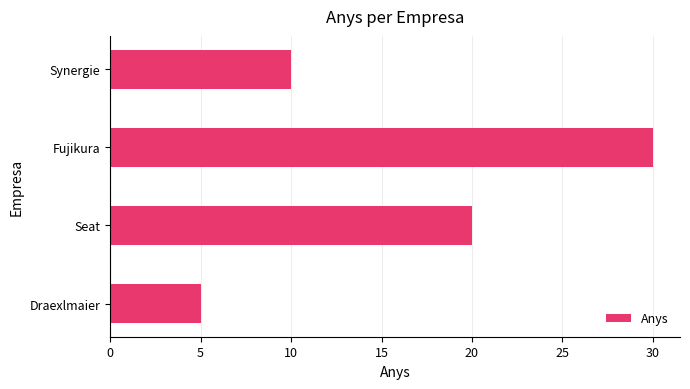

What is the change in value from Draexlmaier to Synergie?

+5